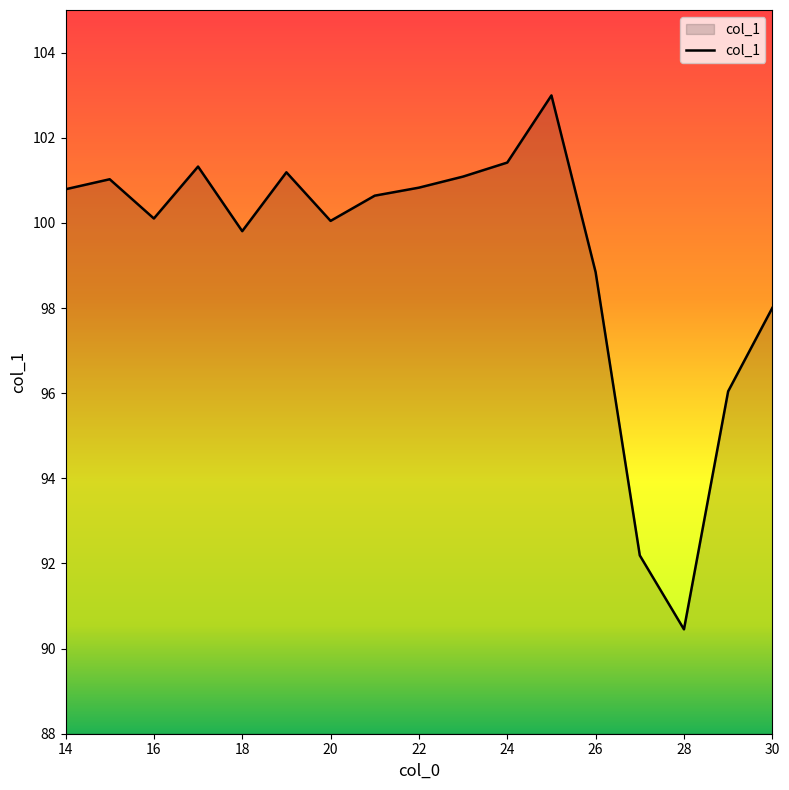

What is the maximum value shown in the chart?

103.0